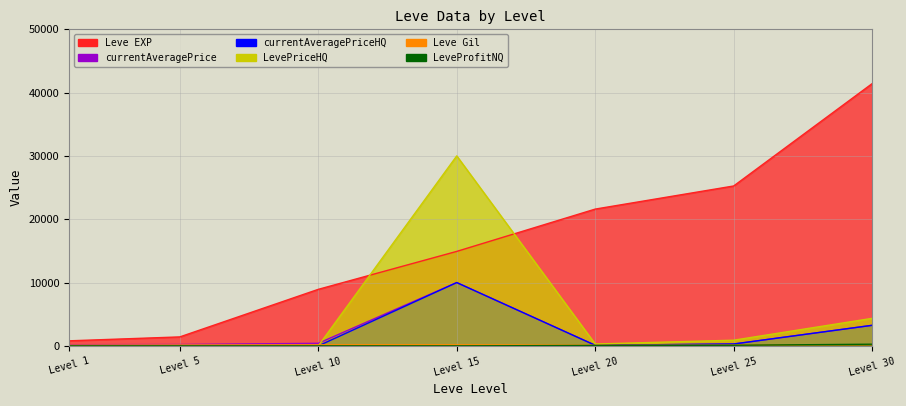

The currentAveragePriceHQ series shows -5830 at 1. True or false?

False